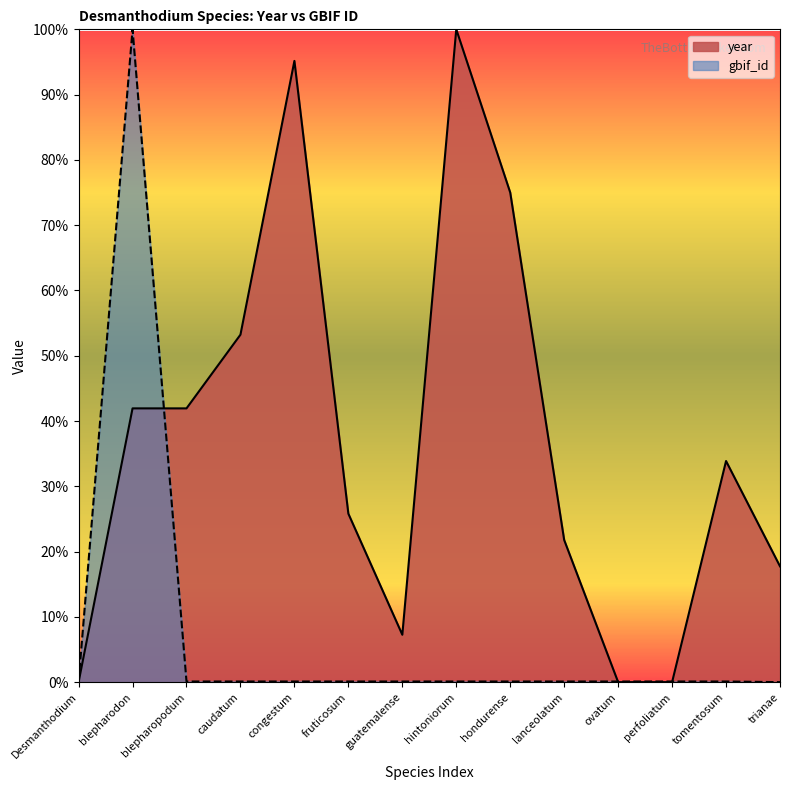

What is the greatest value displayed?

1.0